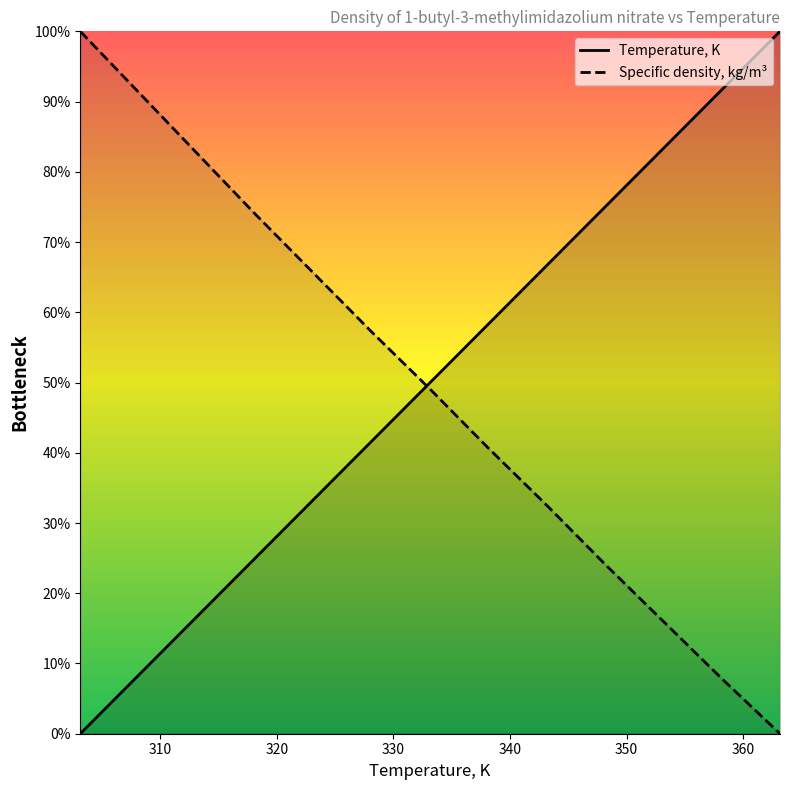

How many data points does each series have?

13